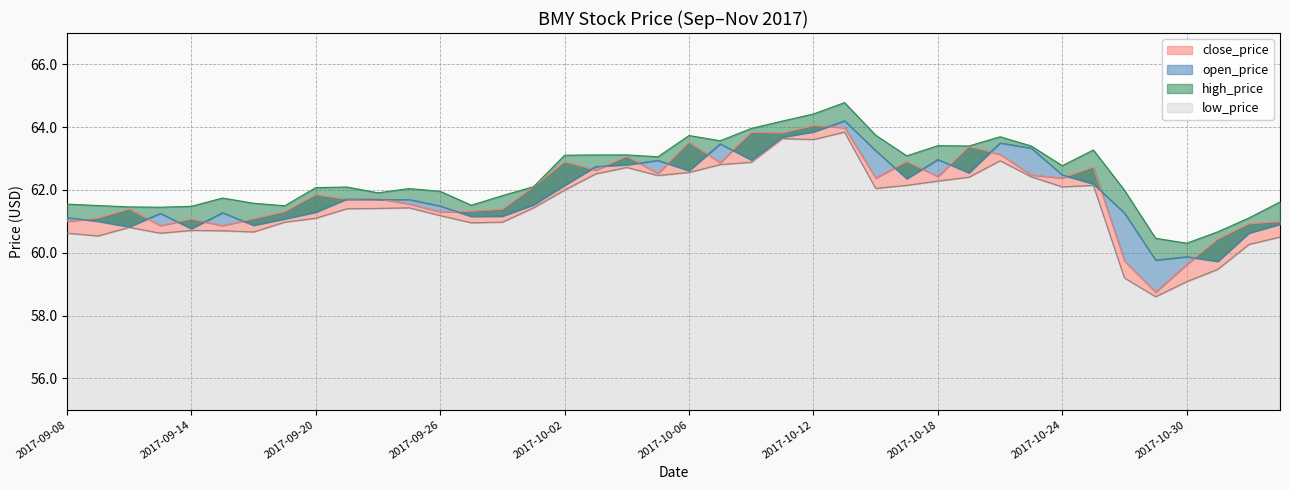

What is the difference between the close_price values at 2017-09-15 and 2017-10-13?

3.1